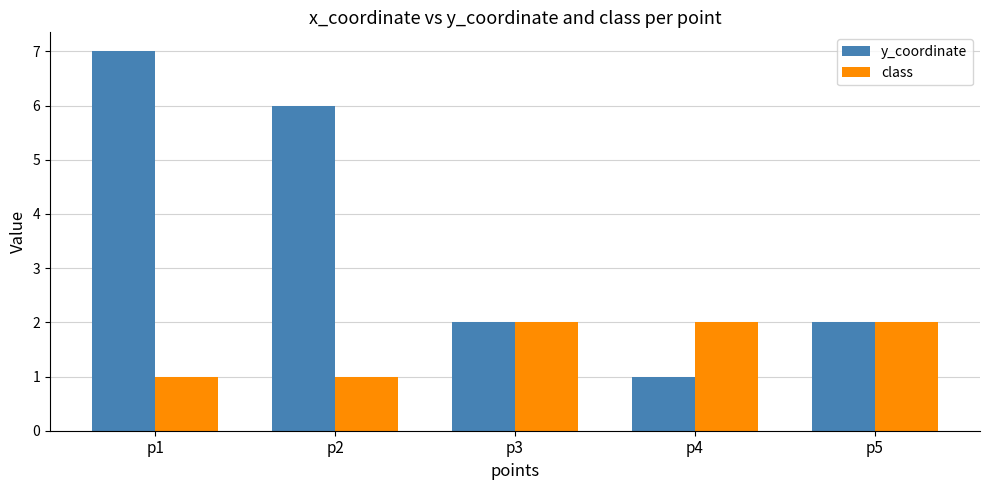

Which series has the widest spread of values?

y_coordinate